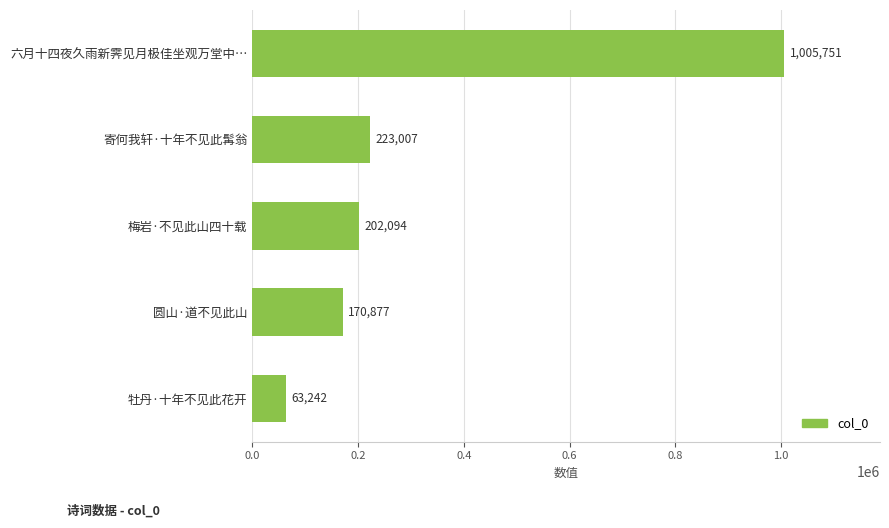

How many bars are there in total?

5